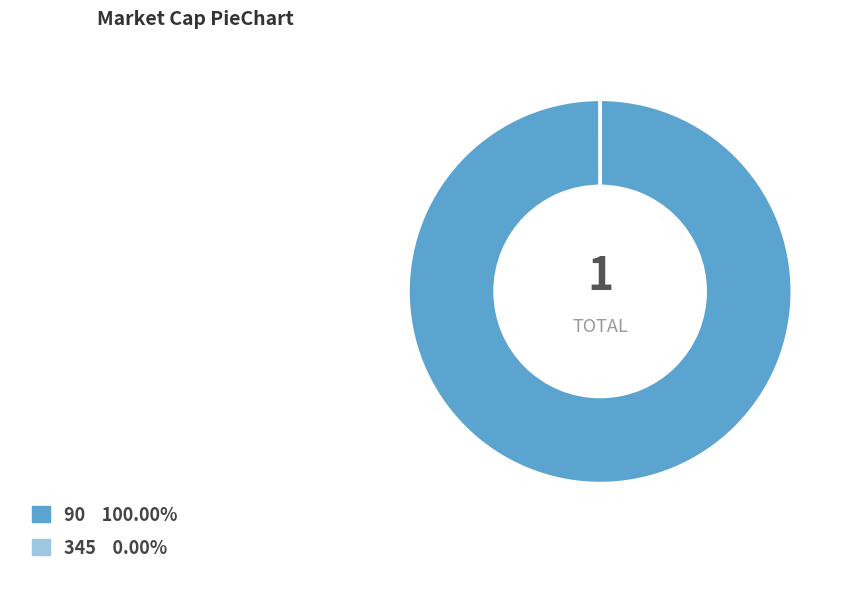

Which slice is the largest?

90